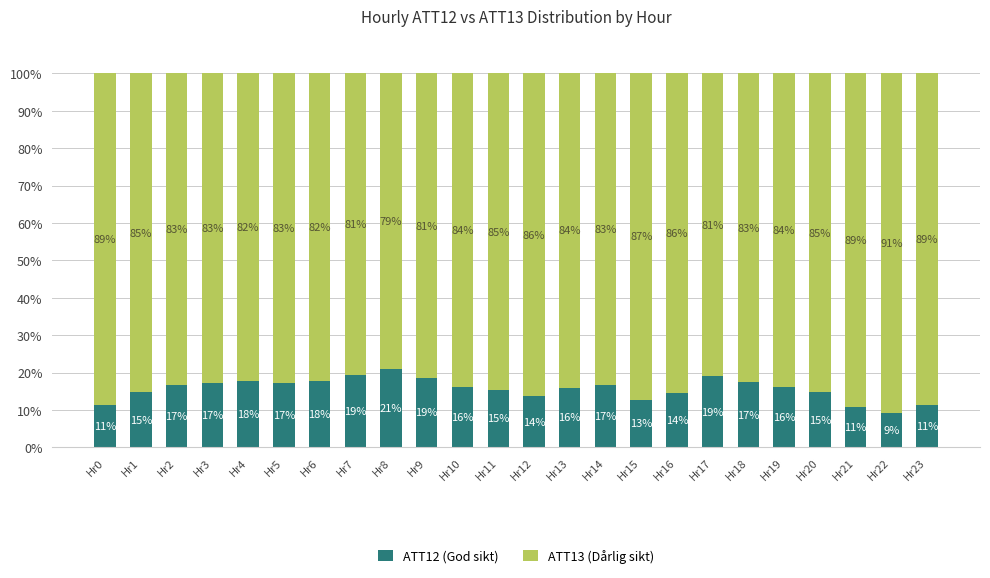

Which category has the lowest value in the ATT12 (God sikt) series?

Hr22